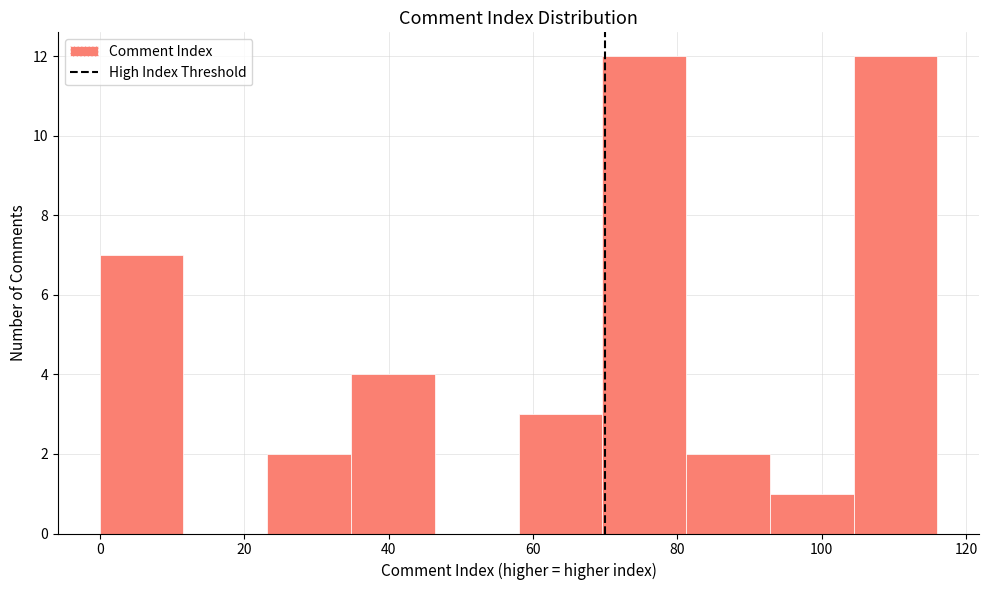

Reading left to right, list every bar in this chart as the range it spans on the x-axis followed by its height. Neither the bar edges nor the heights are printed on the chart, so give them approximately, as read against the axes.

0.0 to 11.6: 7
11.6 to 23.2: 0
23.2 to 34.8: 2
34.8 to 46.4: 4
46.4 to 58.0: 0
58.0 to 69.6: 3
69.6 to 81.2: 12
81.2 to 92.8: 2
92.8 to 104.4: 1
104.4 to 116.0: 12